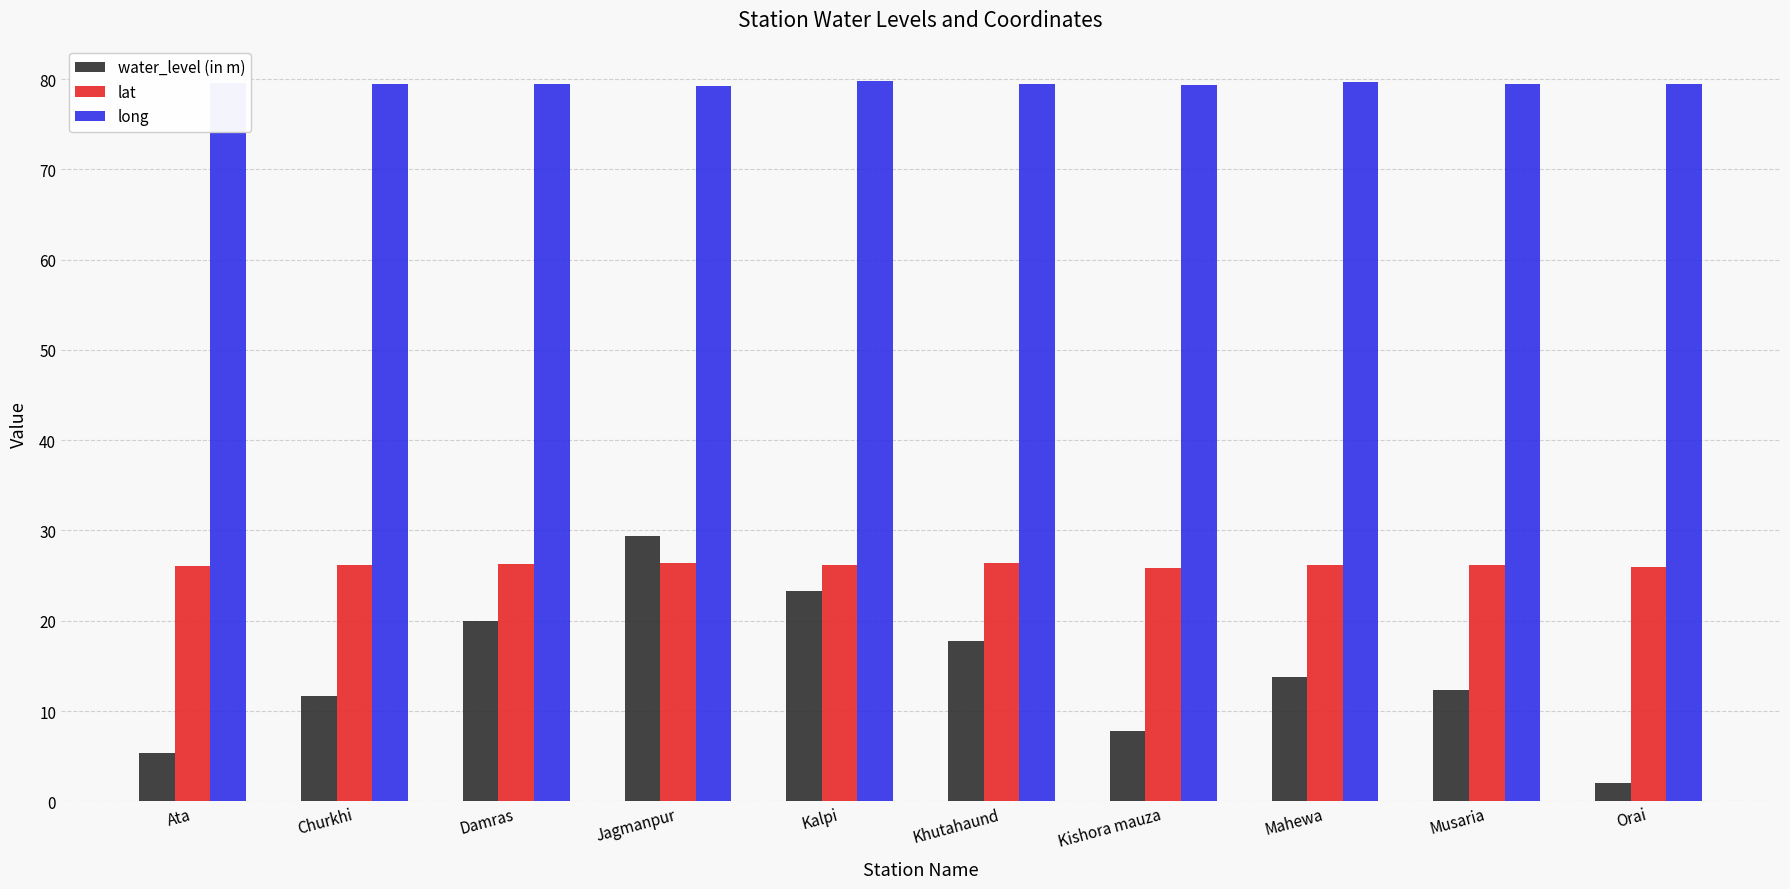

What are all the series names shown in the legend?

water_level (in m), lat, long